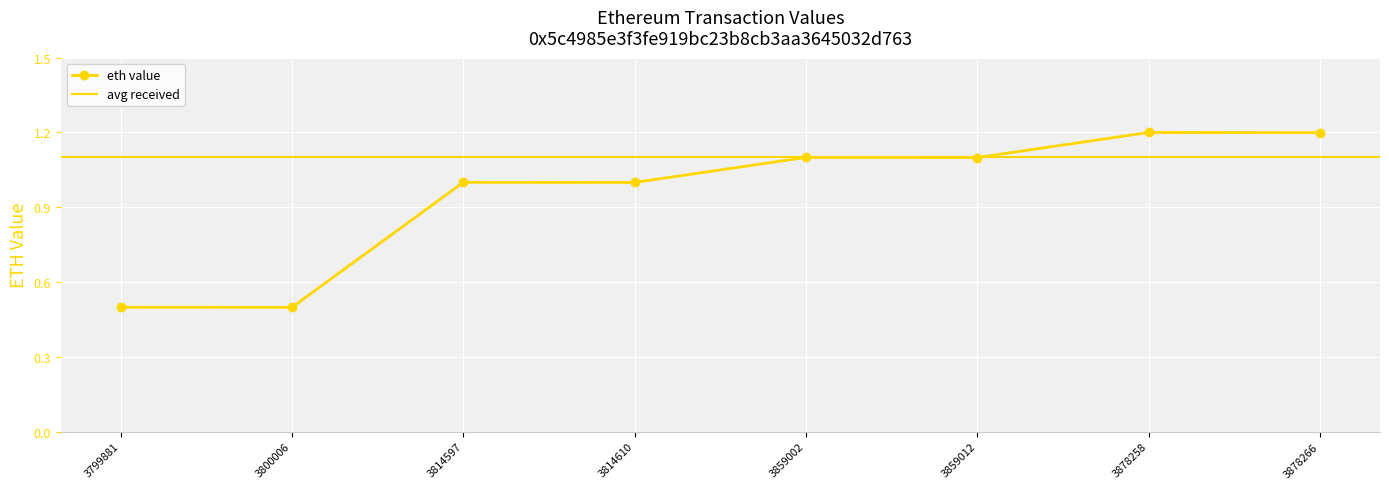

Reading left to right, what are all the values shown in this chart?

0.5	0.5	1.0	1.0	1.1	1.1	1.2	1.2